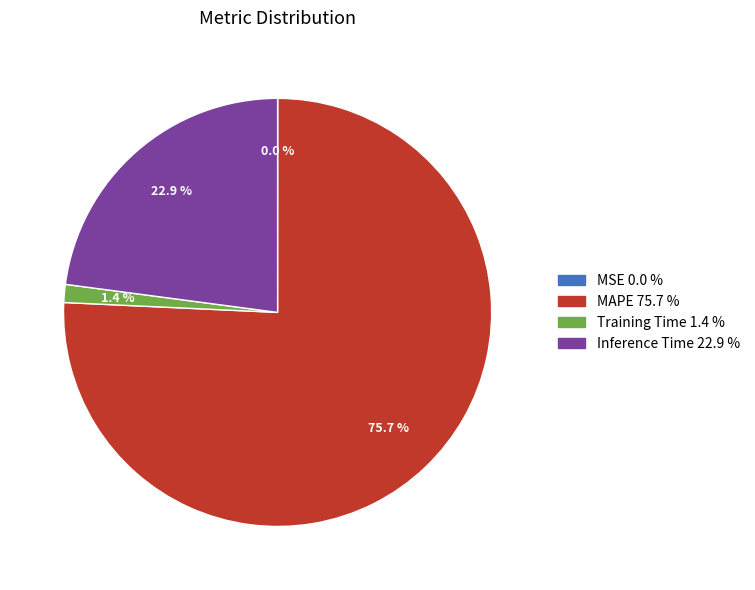

To the nearest percent, what is the average slice percentage?

25%